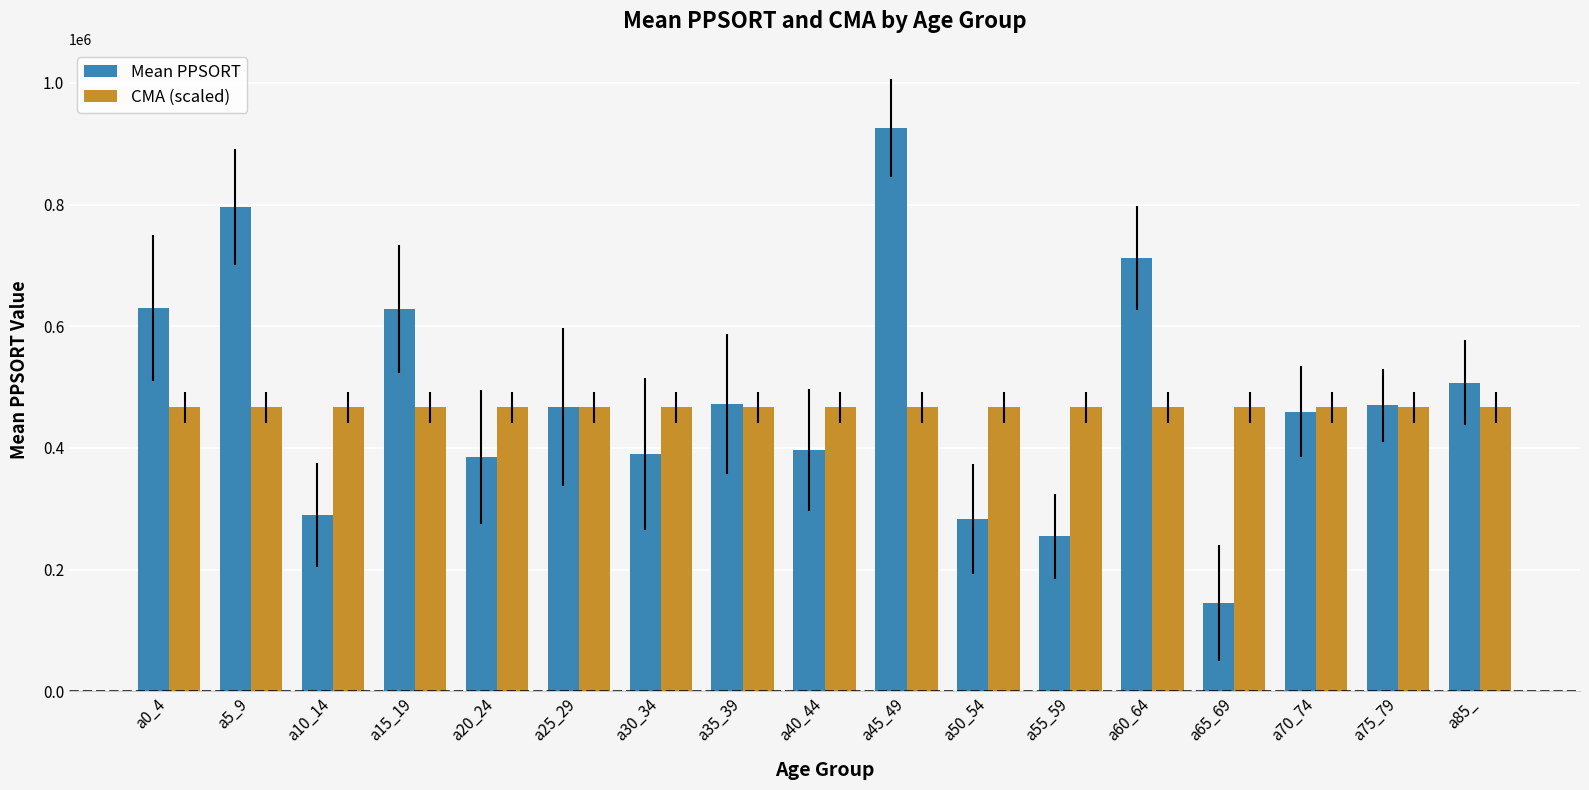

Which series changed the most between a0_4 and a10_14?

Mean PPSORT